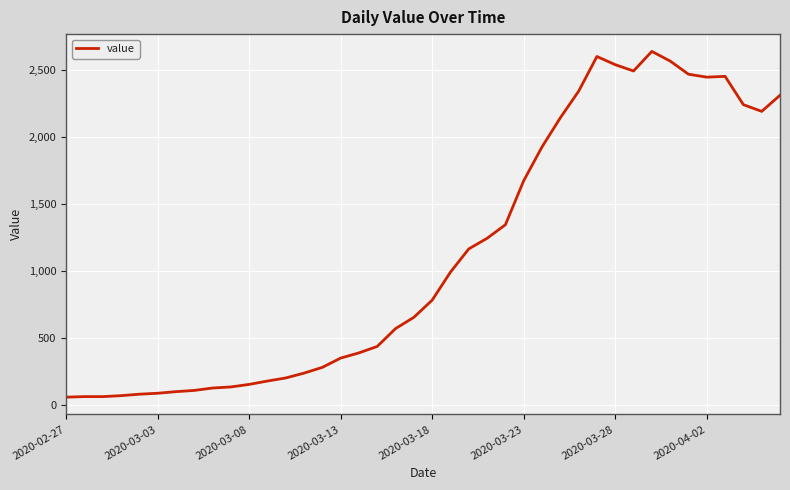

What is the minimum value shown in the chart?

61